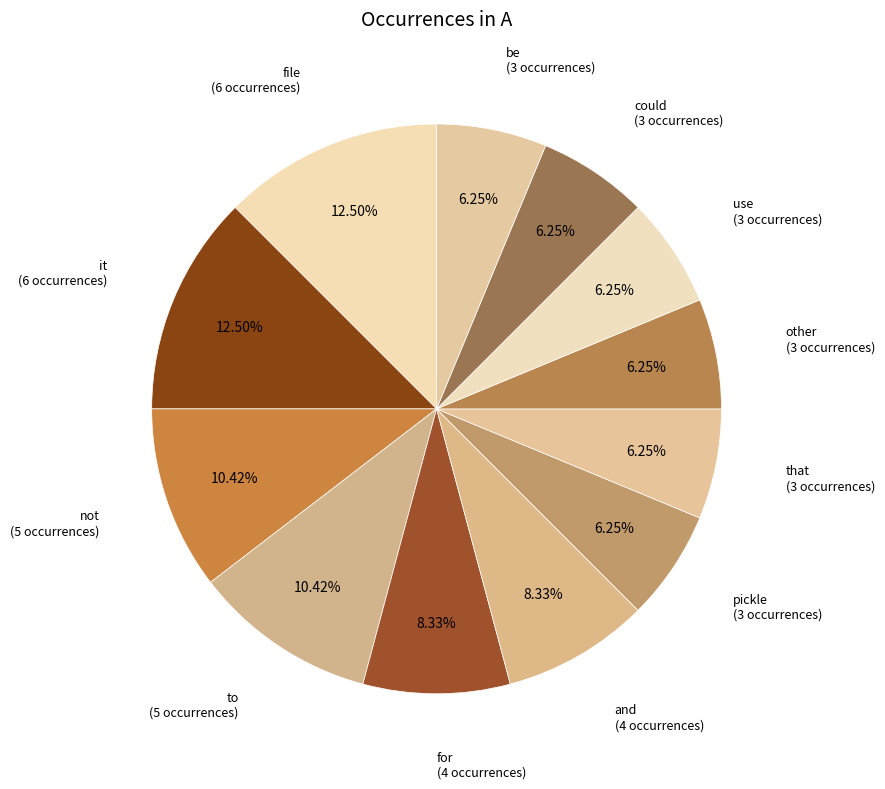

Is there any slice that represents more than half of the pie?

No